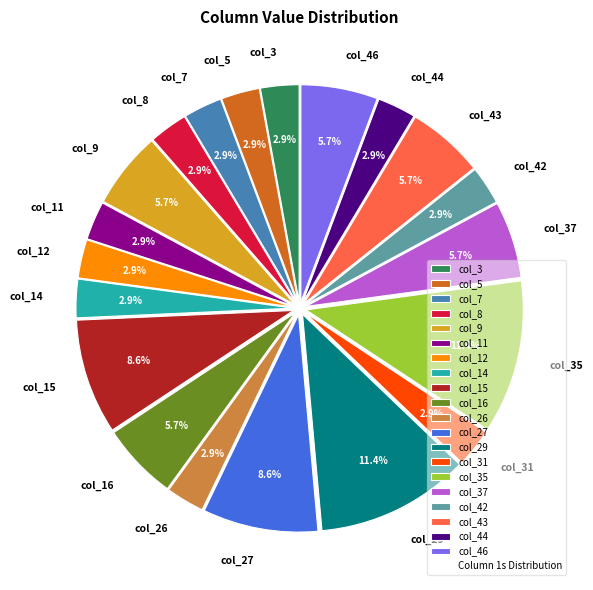

Which has a higher value, col_8 or col_35?

col_35